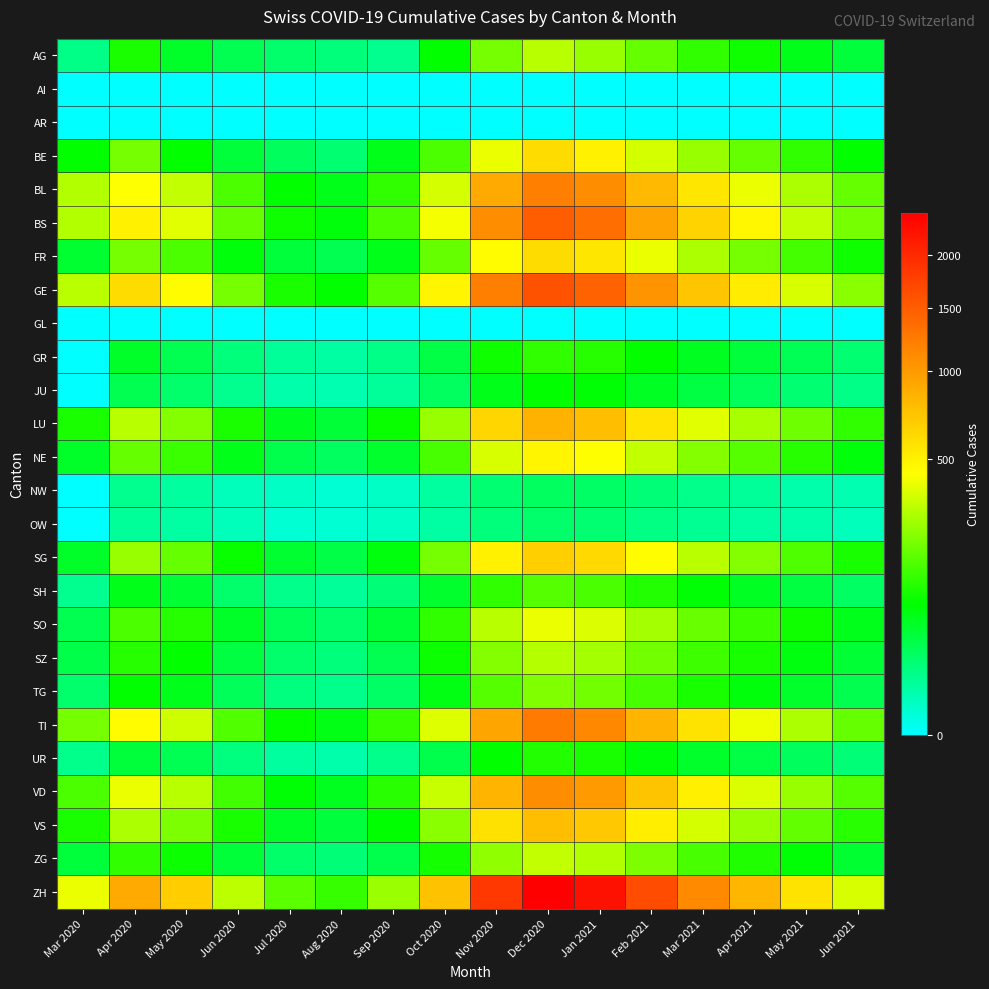

Reading right to left, transcribe all the data shown in this chart.

AG: Jun 2021=40	May 2021=60	Apr 2021=90	Mar 2021=120	Feb 2021=180	Jan 2021=250	Dec 2020=300	Nov 2020=200	Oct 2020=80	Sep 2020=10	Aug 2020=15	Jul 2020=20	Jun 2020=30	May 2020=50	Apr 2020=100	Mar 2020=12
AI: Jun 2021=0	May 2021=0	Apr 2021=0	Mar 2021=0	Feb 2021=0	Jan 2021=0	Dec 2020=0	Nov 2020=0	Oct 2020=0	Sep 2020=0	Aug 2020=0	Jul 2020=0	Jun 2020=0	May 2020=0	Apr 2020=0	Mar 2020=0
AR: Jun 2021=0	May 2021=0	Apr 2021=0	Mar 2021=0	Feb 2021=0	Jan 2021=0	Dec 2020=0	Nov 2020=0	Oct 2020=0	Sep 2020=0	Aug 2020=0	Jul 2020=0	Jun 2020=0	May 2020=0	Apr 2020=0	Mar 2020=0
BE: Jun 2021=80	May 2021=120	Apr 2021=180	Mar 2021=250	Feb 2021=350	Jan 2021=500	Dec 2020=600	Nov 2020=400	Oct 2020=150	Sep 2020=60	Aug 2020=18	Jul 2020=25	Jun 2020=40	May 2020=80	Apr 2020=200	Mar 2020=80
BL: Jun 2021=180	May 2021=280	Apr 2021=400	Mar 2021=550	Feb 2021=800	Jan 2021=1100	Dec 2020=1200	Nov 2020=900	Oct 2020=350	Sep 2020=120	Aug 2020=60	Jul 2020=80	Jun 2020=150	May 2020=320	Apr 2020=434	Mar 2020=292
BS: Jun 2021=200	May 2021=320	Apr 2021=470	Mar 2021=650	Feb 2021=950	Jan 2021=1350	Dec 2020=1500	Nov 2020=1100	Oct 2020=420	Sep 2020=150	Aug 2020=70	Jul 2020=90	Jun 2020=180	May 2020=380	Apr 2020=500	Mar 2020=292
FR: Jun 2021=90	May 2021=140	Apr 2021=200	Mar 2021=280	Feb 2021=400	Jan 2021=550	Dec 2020=600	Nov 2020=450	Oct 2020=180	Sep 2020=60	Aug 2020=30	Jul 2020=40	Jun 2020=70	May 2020=150	Apr 2020=200	Mar 2020=46
GE: Jun 2021=230	May 2021=360	Apr 2021=520	Mar 2021=720	Feb 2021=1050	Jan 2021=1450	Dec 2020=1600	Nov 2020=1200	Oct 2020=480	Sep 2020=160	Aug 2020=80	Jul 2020=100	Jun 2020=200	May 2020=450	Apr 2020=600	Mar 2020=305
GL: Jun 2021=0	May 2021=0	Apr 2021=0	Mar 2021=0	Feb 2021=0	Jan 2021=0	Dec 2020=0	Nov 2020=0	Oct 2020=0	Sep 2020=0	Aug 2020=0	Jul 2020=0	Jun 2020=0	May 2020=0	Apr 2020=0	Mar 2020=0
GR: Jun 2021=18	May 2021=28	Apr 2021=40	Mar 2021=55	Feb 2021=80	Jan 2021=110	Dec 2020=120	Nov 2020=90	Oct 2020=35	Sep 2020=12	Aug 2020=6	Jul 2020=8	Jun 2020=15	May 2020=30	Apr 2020=50	Mar 2020=0
JU: Jun 2021=12	May 2021=18	Apr 2021=26	Mar 2021=36	Feb 2021=53	Jan 2021=73	Dec 2020=80	Nov 2020=60	Oct 2020=24	Sep 2020=8	Aug 2020=4	Jul 2020=5	Jun 2020=10	May 2020=20	Apr 2020=30	Mar 2020=0
LU: Jun 2021=120	May 2021=190	Apr 2021=275	Mar 2021=380	Feb 2021=560	Jan 2021=770	Dec 2020=840	Nov 2020=630	Oct 2020=250	Sep 2020=85	Aug 2020=42	Jul 2020=55	Jun 2020=100	May 2020=220	Apr 2020=300	Mar 2020=100
NE: Jun 2021=70	May 2021=110	Apr 2021=160	Mar 2021=220	Feb 2021=320	Jan 2021=440	Dec 2020=480	Nov 2020=360	Oct 2020=145	Sep 2020=48	Aug 2020=24	Jul 2020=32	Jun 2020=60	May 2020=130	Apr 2020=180	Mar 2020=50
NW: Jun 2021=4	May 2021=5	Apr 2021=8	Mar 2021=11	Feb 2021=16	Jan 2021=22	Dec 2020=24	Nov 2020=18	Oct 2020=7	Sep 2020=2	Aug 2020=1	Jul 2020=2	Jun 2020=3	May 2020=7	Apr 2020=10	Mar 2020=0
OW: Jun 2021=3	May 2021=5	Apr 2021=6	Mar 2021=9	Feb 2021=13	Jan 2021=18	Dec 2020=20	Nov 2020=15	Oct 2020=6	Sep 2020=2	Aug 2020=1	Jul 2020=1	Jun 2020=3	May 2020=6	Apr 2020=8	Mar 2020=0
SG: Jun 2021=97	May 2021=152	Apr 2021=220	Mar 2021=305	Feb 2021=445	Jan 2021=615	Dec 2020=670	Nov 2020=500	Oct 2020=200	Sep 2020=68	Aug 2020=34	Jul 2020=45	Jun 2020=85	May 2020=180	Apr 2020=250	Mar 2020=50
SH: Jun 2021=23	May 2021=37	Apr 2021=53	Mar 2021=73	Feb 2021=107	Jan 2021=147	Dec 2020=160	Nov 2020=120	Oct 2020=48	Sep 2020=16	Aug 2020=8	Jul 2020=11	Jun 2020=20	May 2020=44	Apr 2020=60	Mar 2020=10
SO: Jun 2021=58	May 2021=91	Apr 2021=132	Mar 2021=183	Feb 2021=267	Jan 2021=367	Dec 2020=400	Nov 2020=300	Oct 2020=120	Sep 2020=41	Aug 2020=20	Jul 2020=27	Jun 2020=50	May 2020=110	Apr 2020=150	Mar 2020=30
SZ: Jun 2021=43	May 2021=67	Apr 2021=97	Mar 2021=134	Feb 2021=196	Jan 2021=270	Dec 2020=294	Nov 2020=220	Oct 2020=88	Sep 2020=30	Aug 2020=15	Jul 2020=20	Jun 2020=37	May 2020=80	Apr 2020=110	Mar 2020=33
TG: Jun 2021=31	May 2021=49	Apr 2021=70	Mar 2021=97	Feb 2021=142	Jan 2021=196	Dec 2020=214	Nov 2020=160	Oct 2020=64	Sep 2020=22	Aug 2020=11	Jul 2020=14	Jun 2020=27	May 2020=58	Apr 2020=80	Mar 2020=20
TI: Jun 2021=180	May 2021=282	Apr 2021=408	Mar 2021=565	Feb 2021=826	Jan 2021=1138	Dec 2020=1240	Nov 2020=930	Oct 2020=370	Sep 2020=125	Aug 2020=63	Jul 2020=82	Jun 2020=155	May 2020=340	Apr 2020=450	Mar 2020=202
UR: Jun 2021=16	May 2021=25	Apr 2021=35	Mar 2021=49	Feb 2021=71	Jan 2021=98	Dec 2020=107	Nov 2020=80	Oct 2020=32	Sep 2020=11	Aug 2020=5	Jul 2020=7	Jun 2020=14	May 2020=29	Apr 2020=40	Mar 2020=11
VD: Jun 2021=160	May 2021=251	Apr 2021=363	Mar 2021=501	Feb 2021=733	Jan 2021=1010	Dec 2020=1100	Nov 2020=825	Oct 2020=330	Sep 2020=112	Aug 2020=56	Jul 2020=73	Jun 2020=138	May 2020=300	Apr 2020=400	Mar 2020=150
VS: Jun 2021=112	May 2021=176	Apr 2021=254	Mar 2021=351	Feb 2021=513	Jan 2021=707	Dec 2020=770	Nov 2020=577	Oct 2020=230	Sep 2020=78	Aug 2020=39	Jul 2020=51	Jun 2020=97	May 2020=210	Apr 2020=280	Mar 2020=100
ZG: Jun 2021=46	May 2021=73	Apr 2021=105	Mar 2021=145	Feb 2021=212	Jan 2021=292	Dec 2020=318	Nov 2020=238	Oct 2020=95	Sep 2020=32	Aug 2020=16	Jul 2020=21	Jun 2020=41	May 2020=88	Apr 2020=120	Mar 2020=40
ZH: Jun 2021=360	May 2021=566	Apr 2021=817	Mar 2021=1128	Feb 2021=1650	Jan 2021=2273	Dec 2020=2477	Nov 2020=1857	Oct 2020=742	Sep 2020=252	Aug 2020=126	Jul 2020=165	Jun 2020=310	May 2020=680	Apr 2020=900	Mar 2020=400